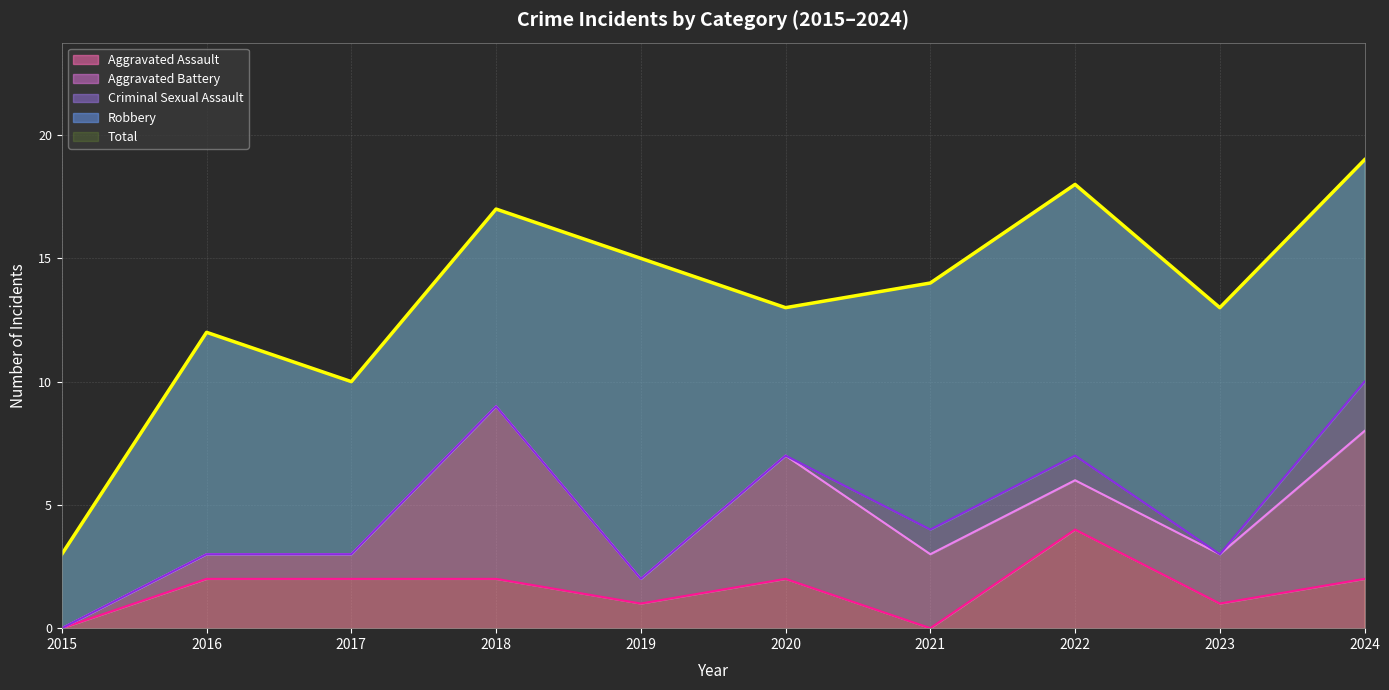

Where is the first local minimum for Aggravated Battery?

2019